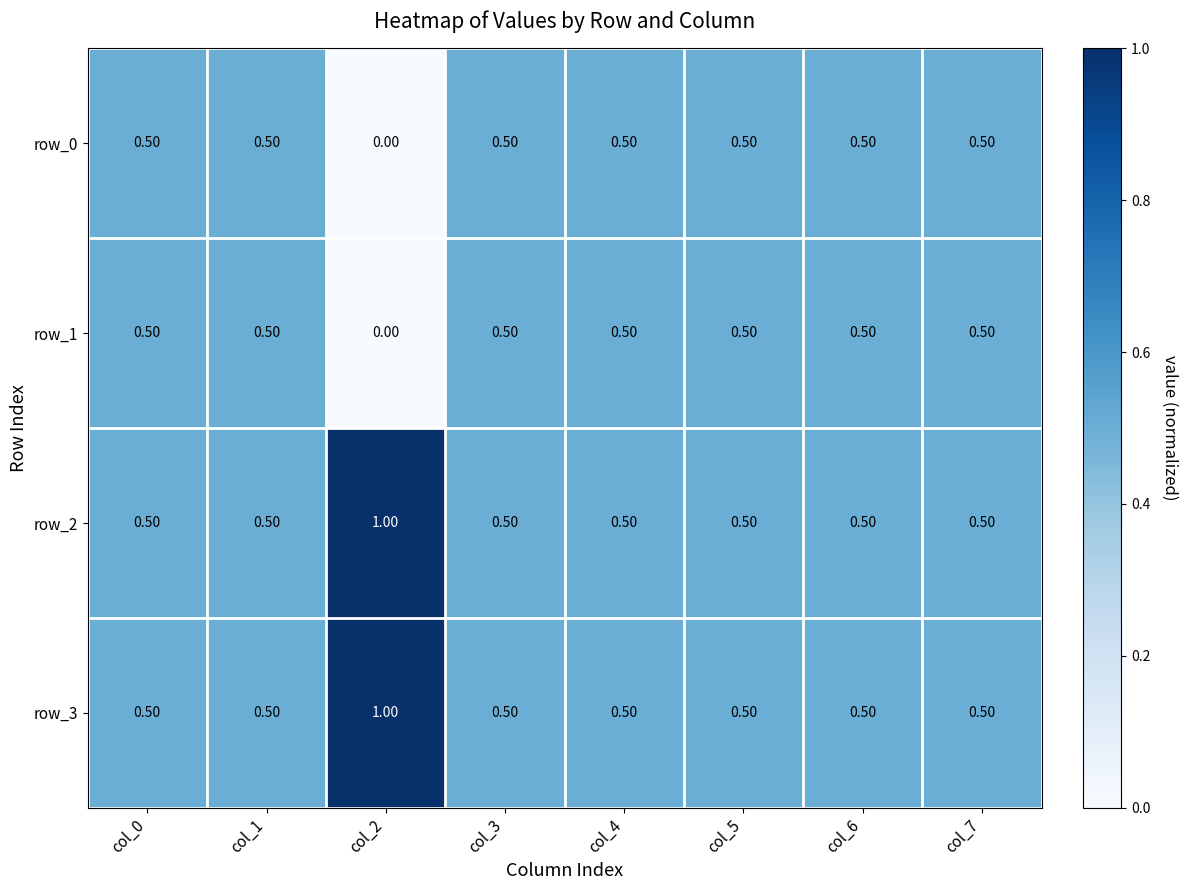

The value of row_0 at col_5 is 0.5. True or false?

True